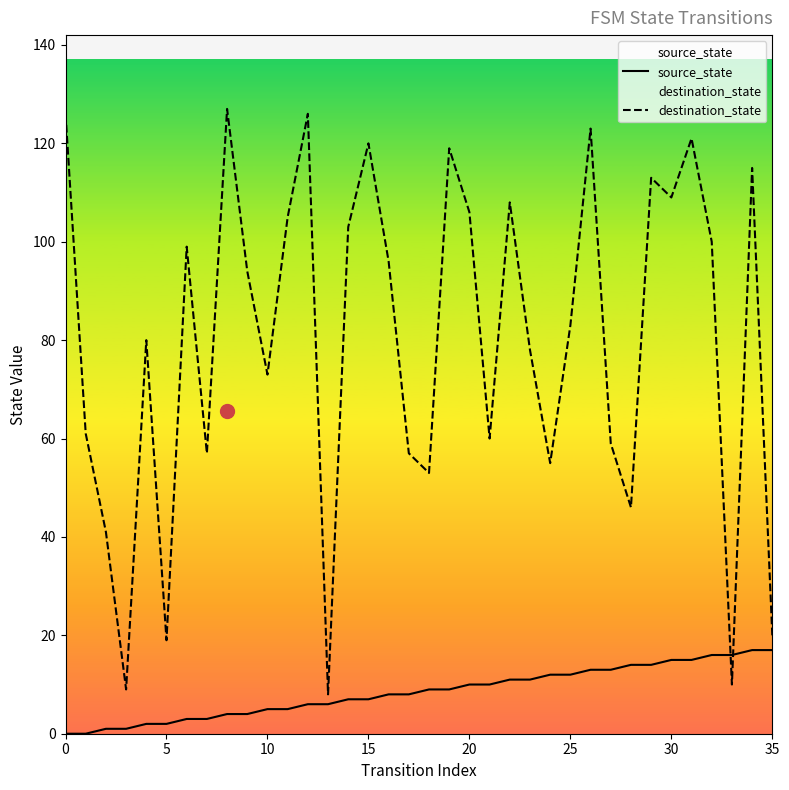

At how many categories does at least one series exceed 68?

22